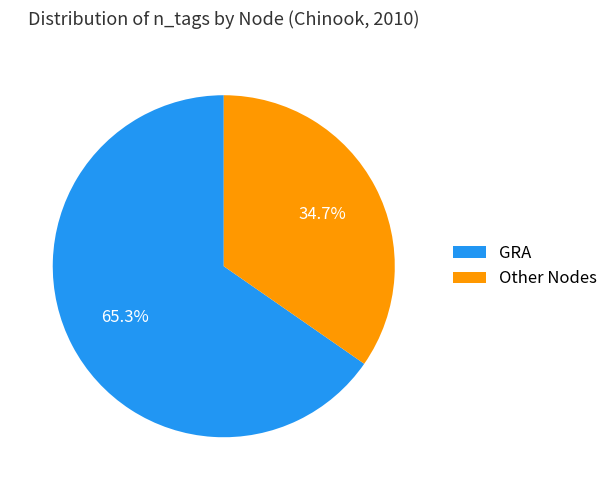

Which category has the biggest portion of the pie?

GRA